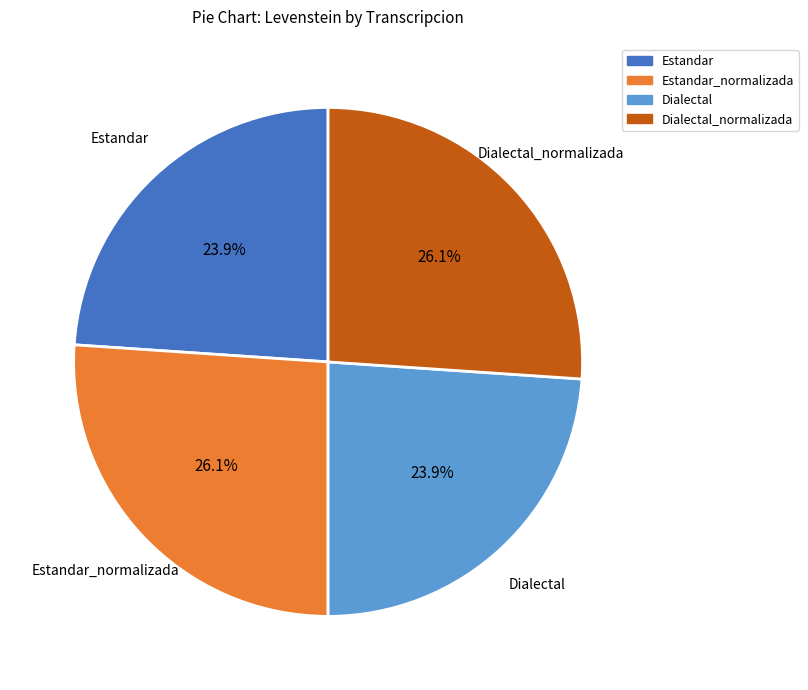

How many slices are in this pie chart?

4